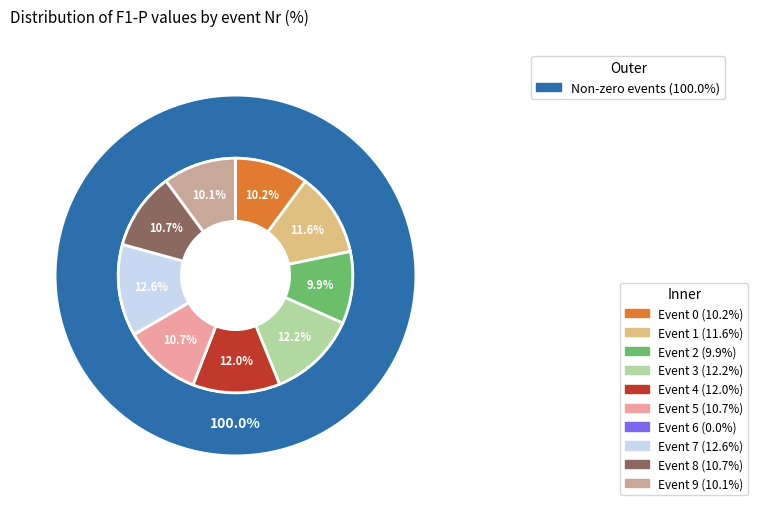

Is there any slice that represents more than half of the pie?

No